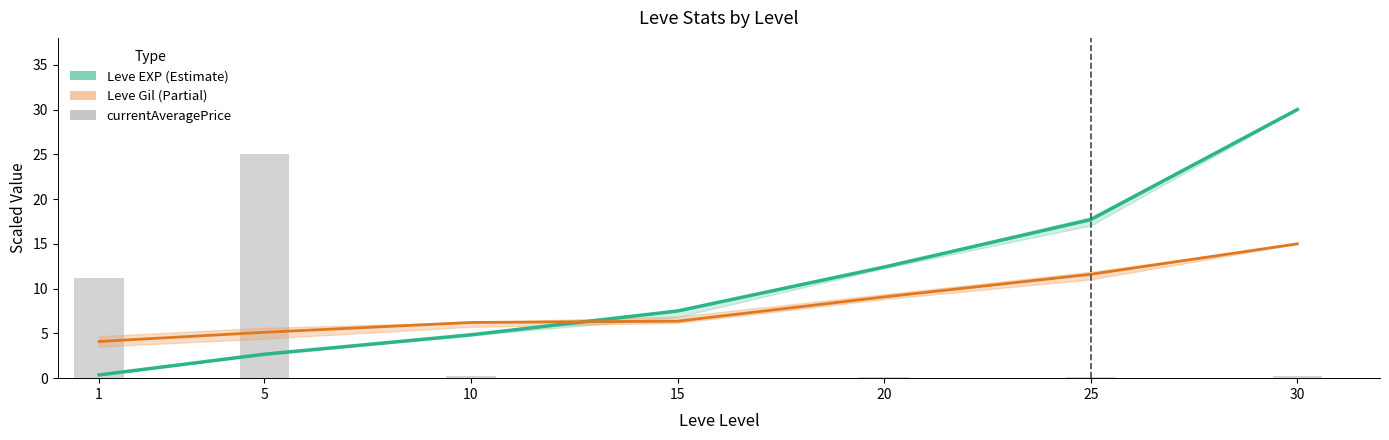

How many series are shown in this chart?

3